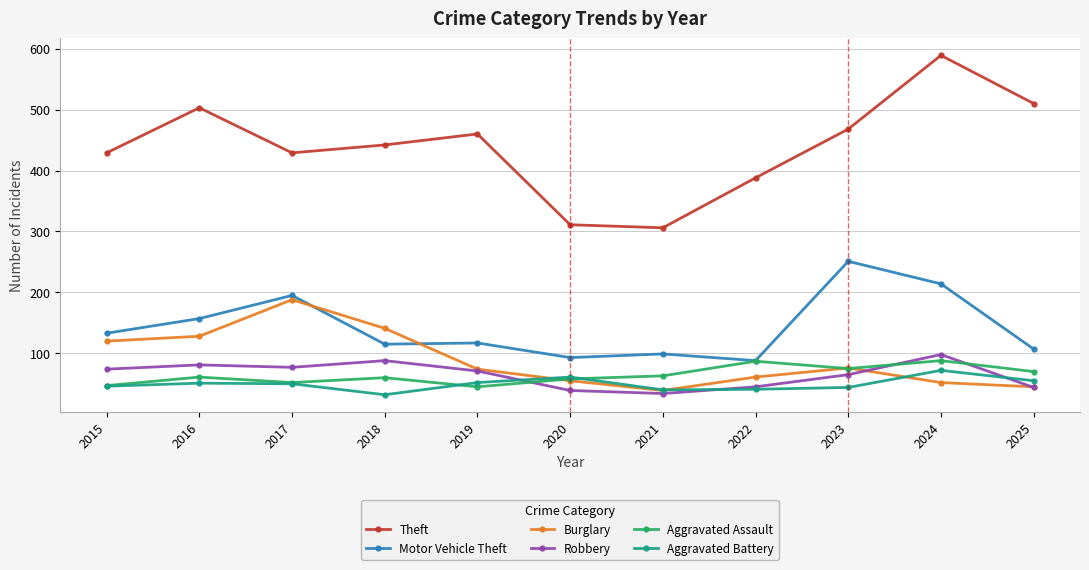

What is the maximum value shown in the chart?

589